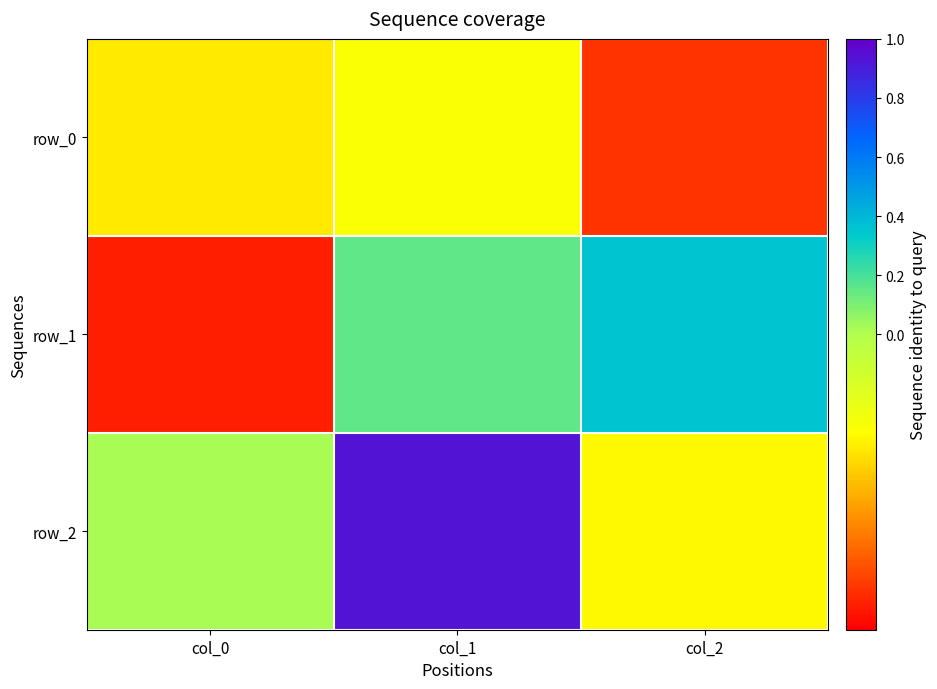

How many values in row_1 are below zero?

1